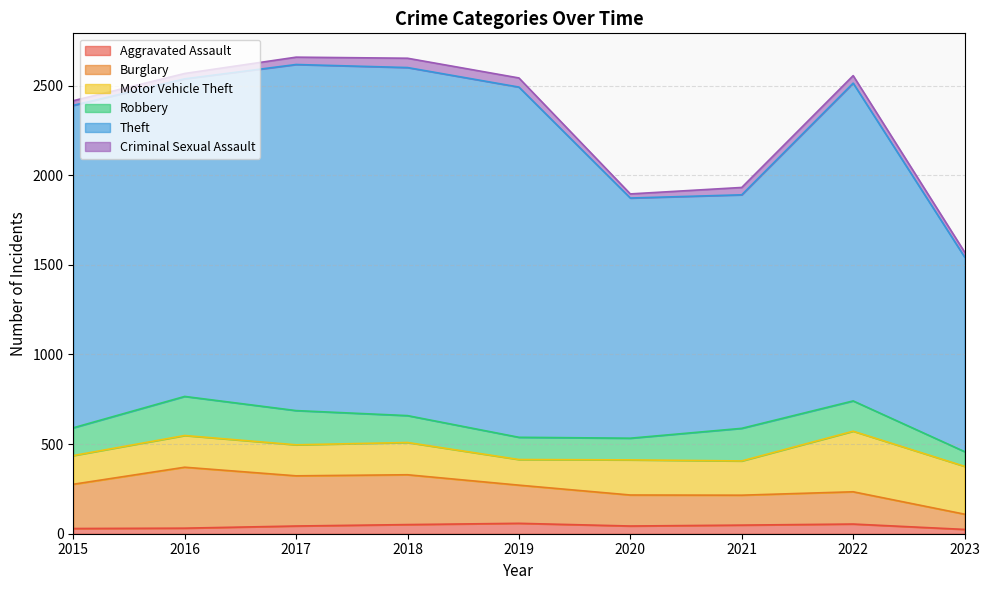

What are all the series names shown in the legend?

Aggravated Assault, Burglary, Motor Vehicle Theft, Robbery, Theft, Criminal Sexual Assault